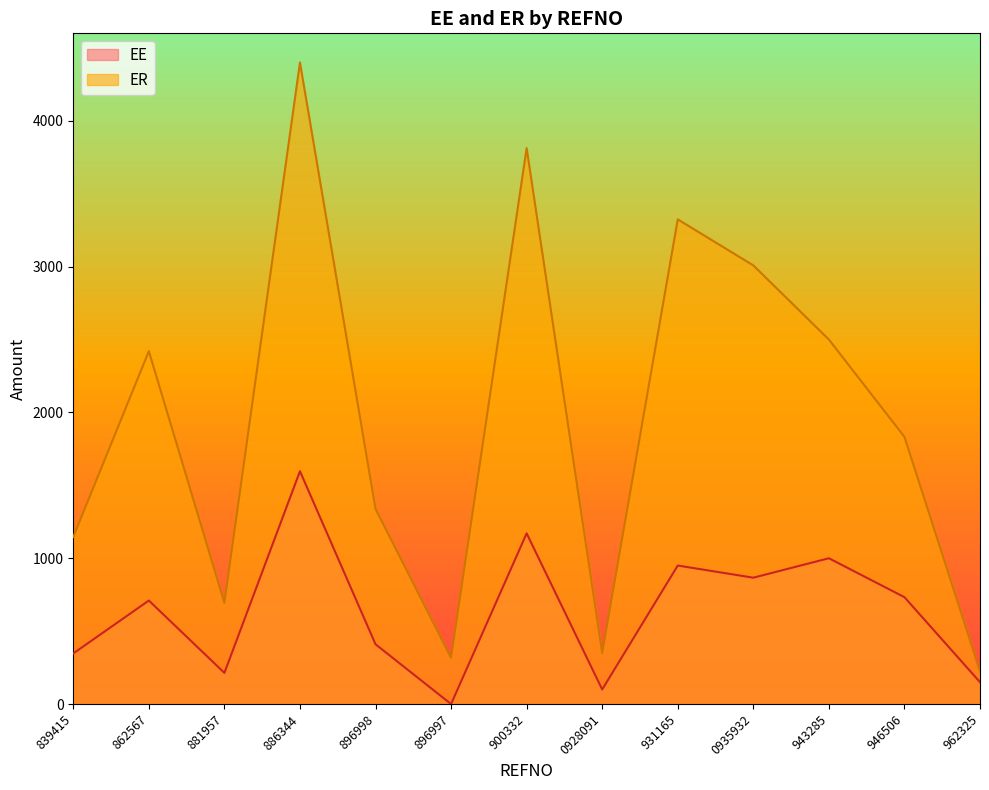

Reading right to left, what are all the values shown in this chart?

EE: 962325=150.0	946506=733.0	943285=1000.0	0935932=866.7	931165=950.0	0928091=100.0	900332=1170.8	896997=0.0	896998=410.0	886344=1596.8	881957=213.8	862567=710.0	839415=347.1
ER: 962325=225.0	946506=1832.5	943285=2500.0	0935932=3008.3	931165=3324.2	0928091=350.0	900332=3812.9	896997=317.3	896998=1338.3	886344=4400.0	881957=693.8	862567=2420.0	839415=1146.0